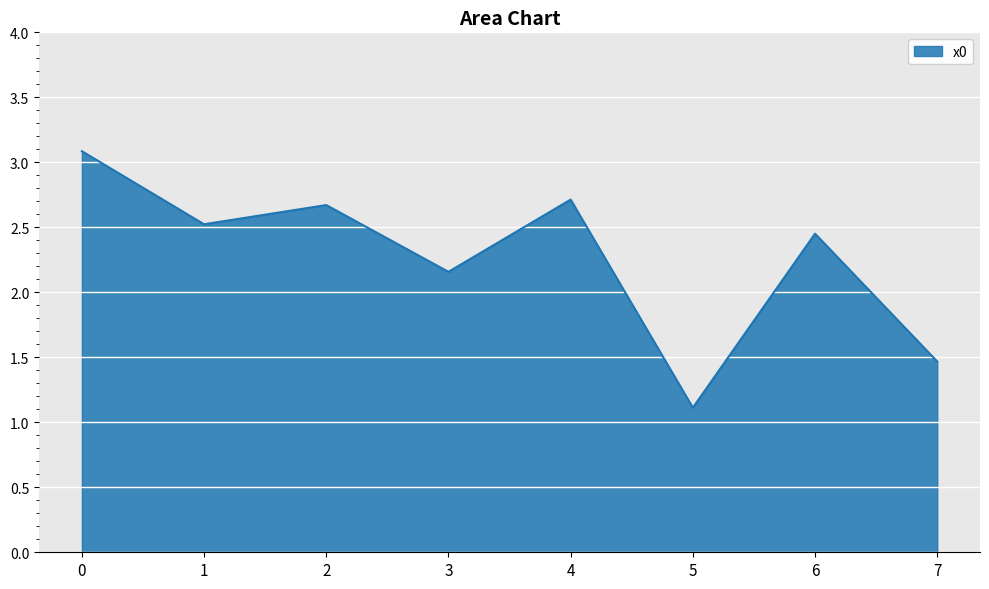

Where is the data nearest to the value 2?

3